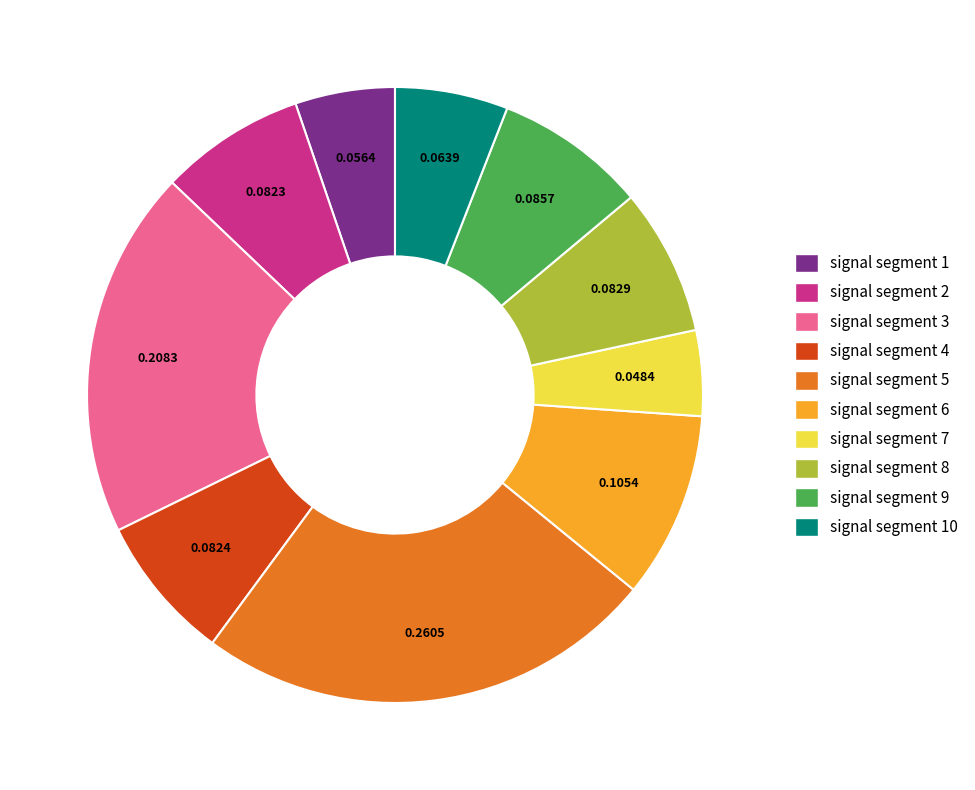

Count the number of slices in the pie.

10